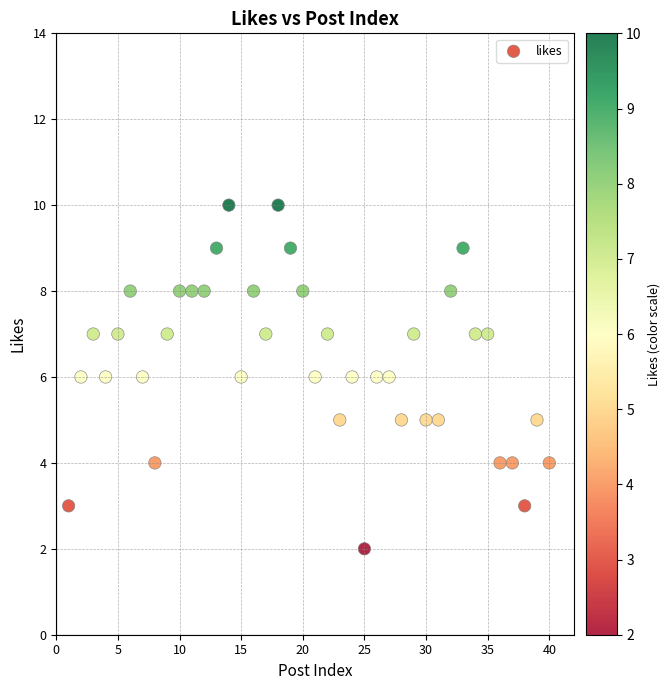

What is the range of X values (max minus min)?

39